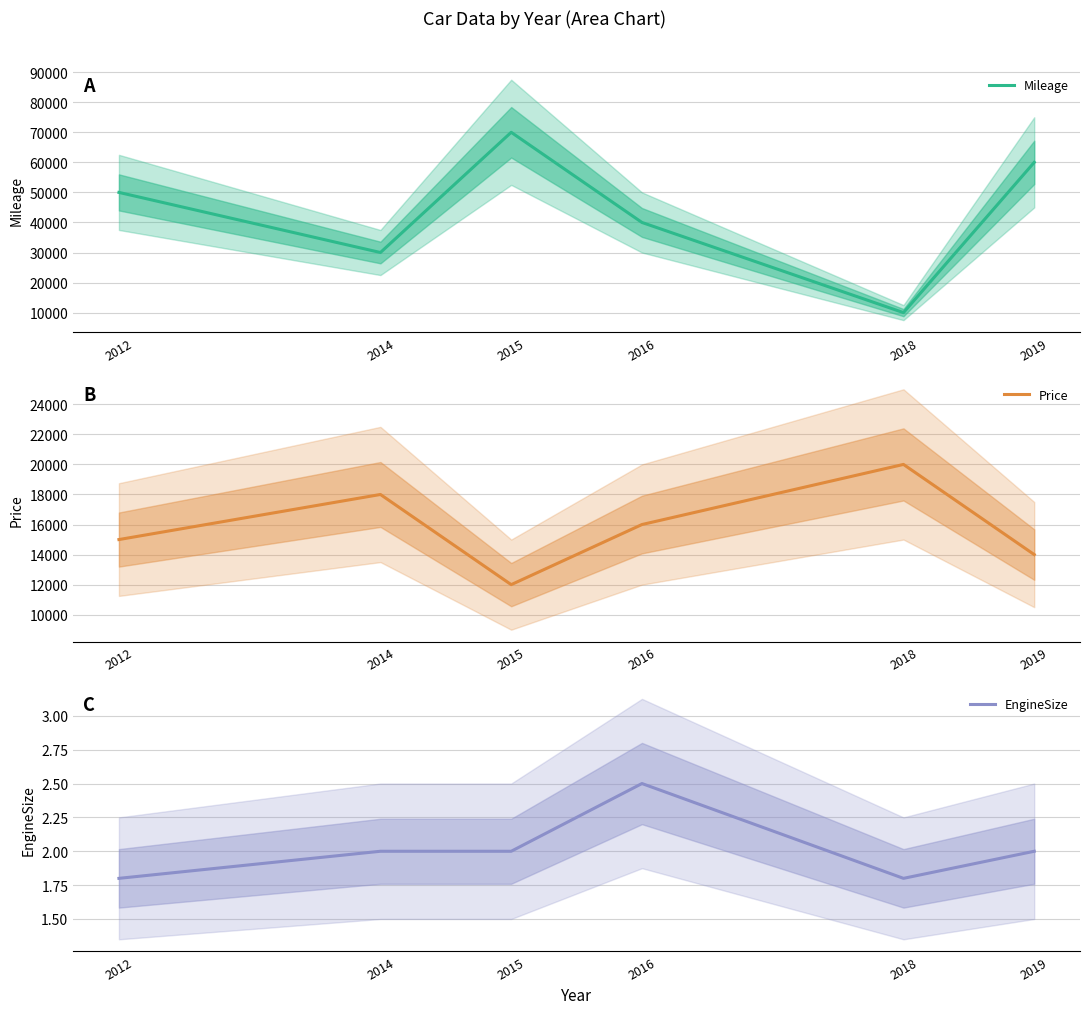

What value does the EngineSize series have at 2016?

2.5